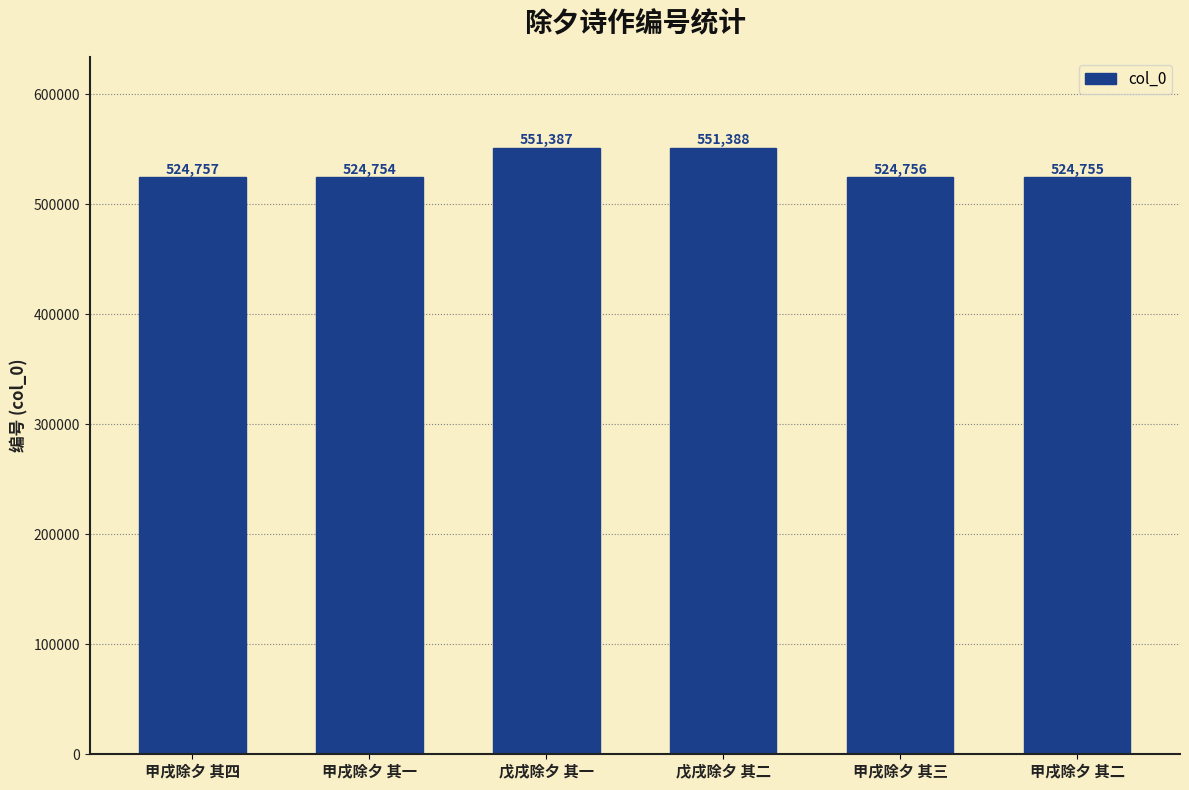

What is the average value?

533633